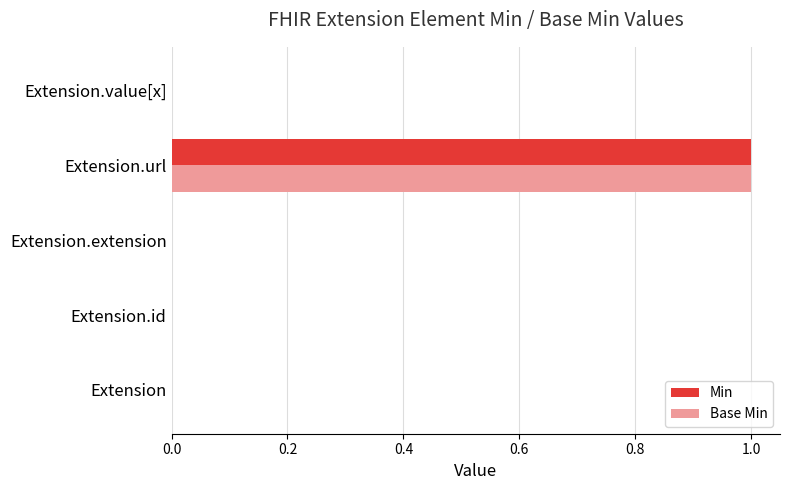

At which category is the sum across all series the highest?

Extension.url